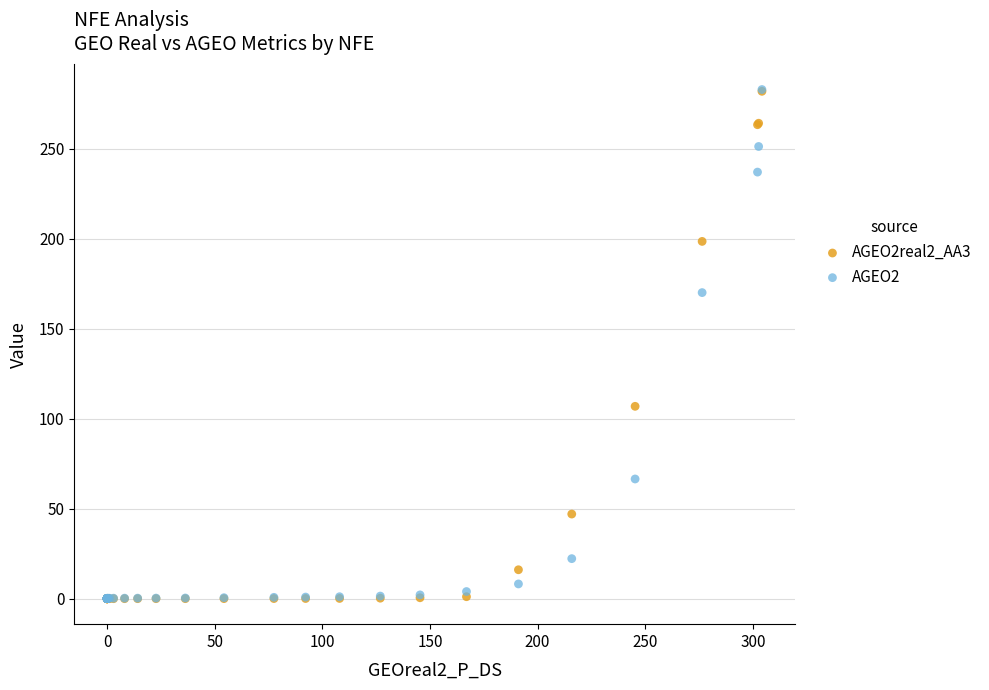

Across all series, what Y value is closest to 141?

170.2